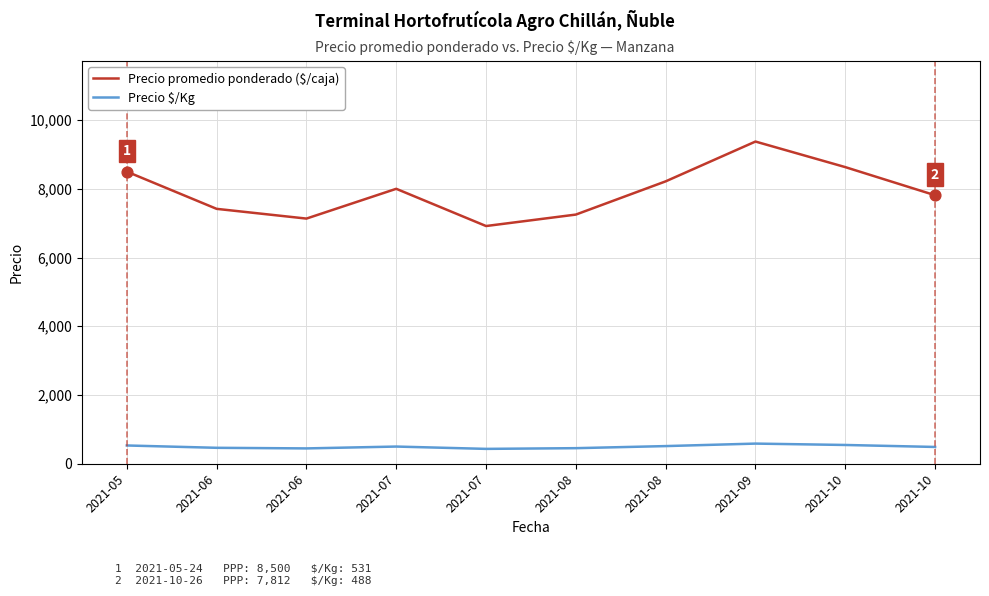

Does the chart have visible grid lines?

Yes